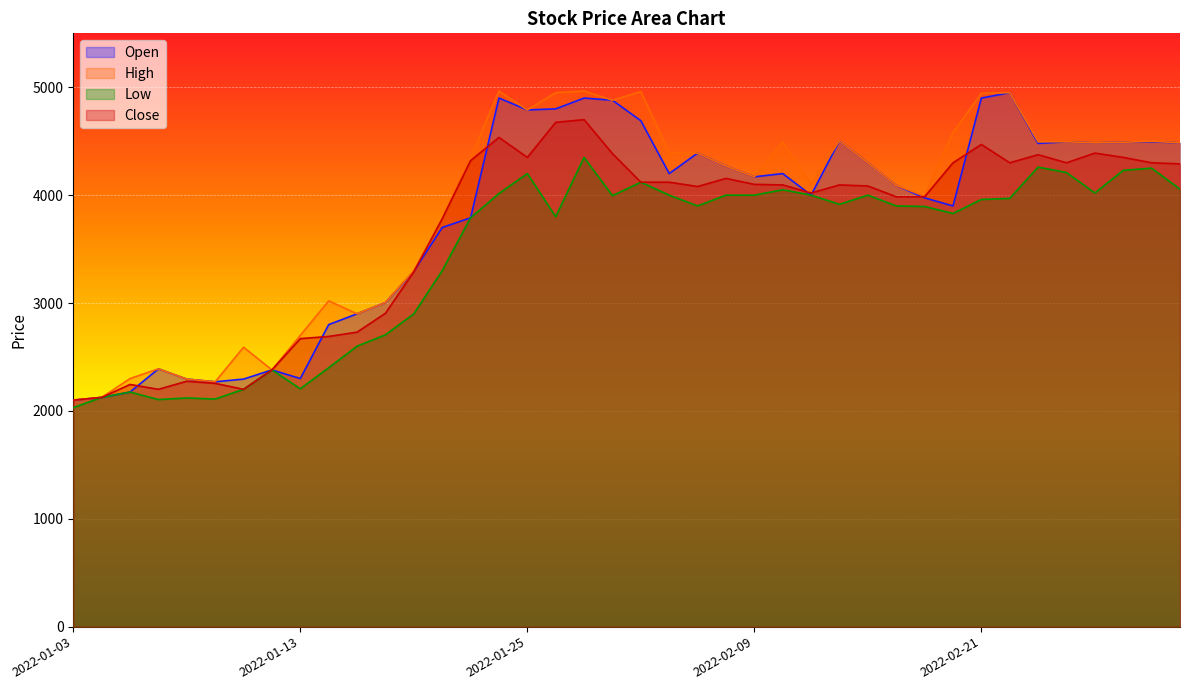

Rank the categories by Open value from highest to lowest.

2022-02-22, 2022-01-24, 2022-01-27, 2022-02-21, 2022-01-28, 2022-01-26, 2022-01-25, 2022-02-03, 2022-02-14, 2022-02-24, 2022-03-02, 2022-02-28, 2022-02-25, 2022-03-03, 2022-02-23, 2022-02-07, 2022-02-15, 2022-02-08, 2022-02-04, 2022-02-10, 2022-02-09, 2022-02-16, 2022-02-11, 2022-02-17, 2022-02-18, 2022-01-21, 2022-01-20, 2022-01-19, 2022-01-18, 2022-01-17, 2022-01-14, 2022-01-06, 2022-01-12, 2022-01-13, 2022-01-07, 2022-01-11, 2022-01-10, 2022-01-05, 2022-01-04, 2022-01-03